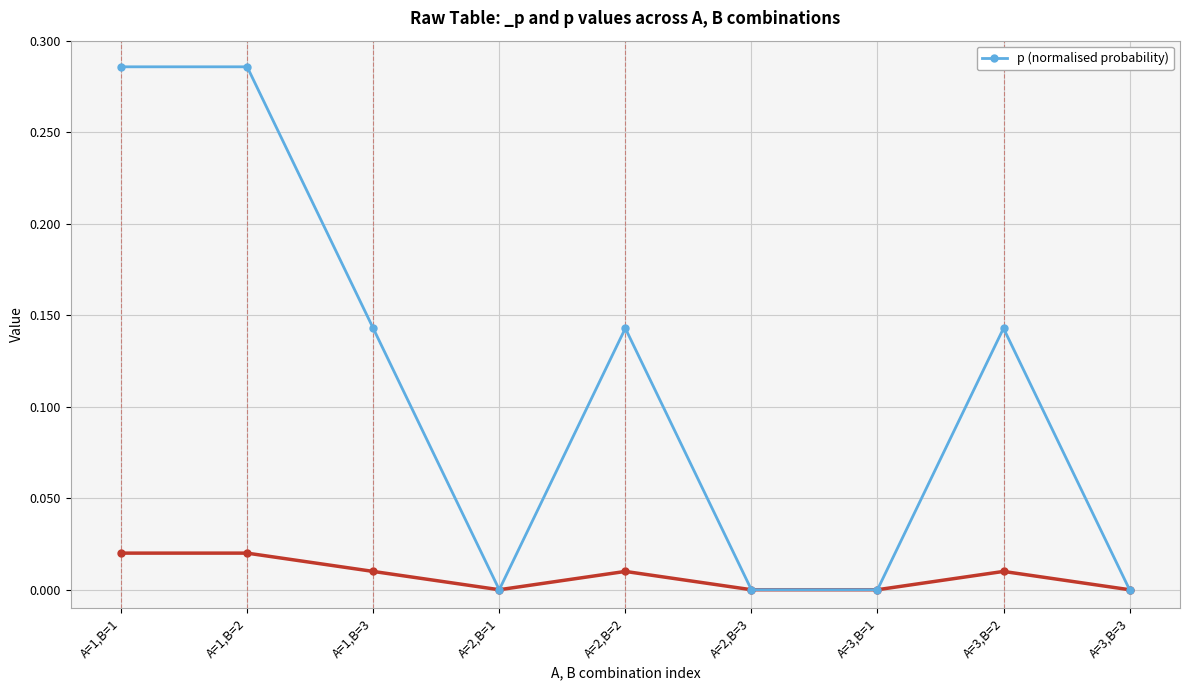

List the labels in order of value, smallest first.

A=2,B=1, A=2,B=3, A=3,B=1, A=3,B=3, A=1,B=3, A=2,B=2, A=3,B=2, A=1,B=1, A=1,B=2